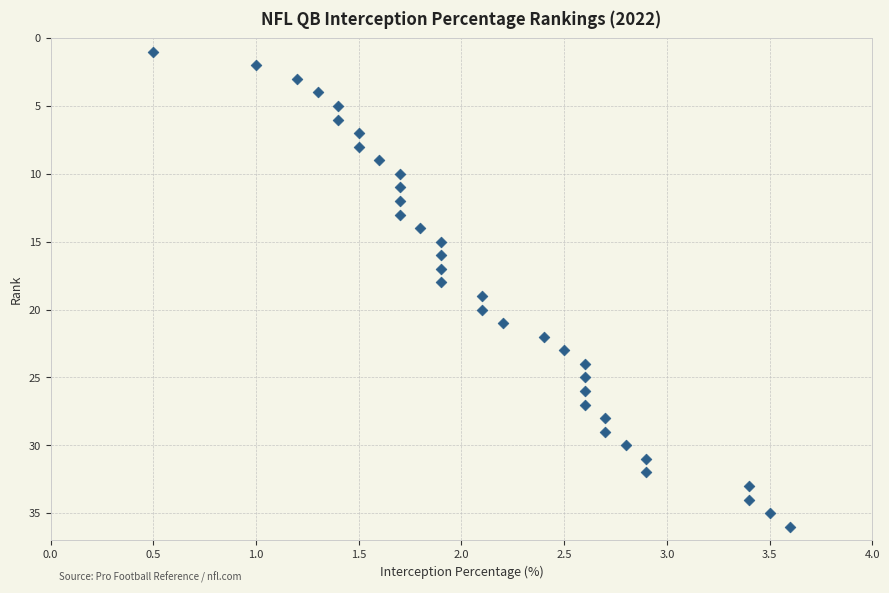

What is the range of Y values (max minus min)?

35